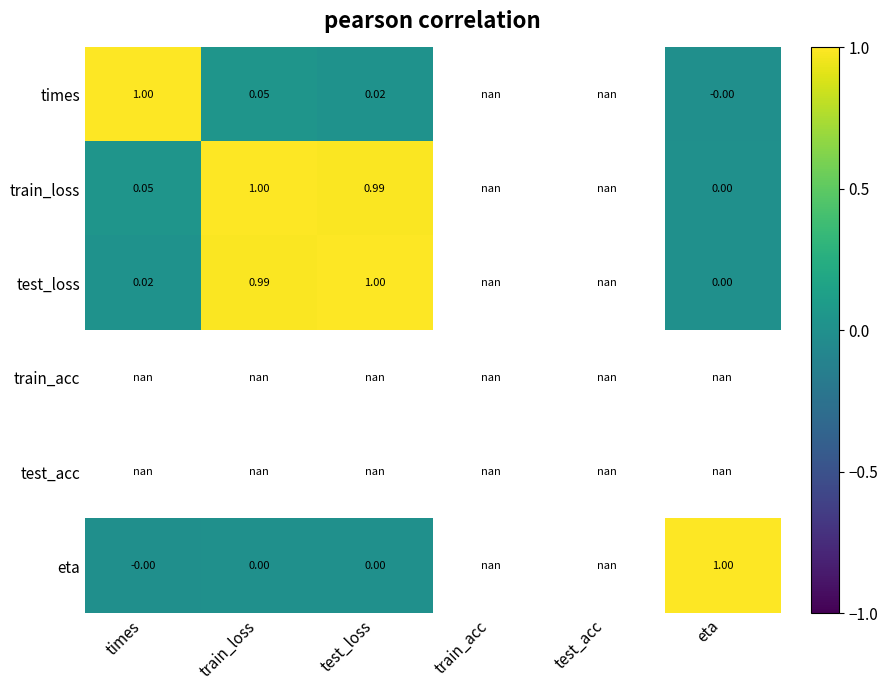

At which label does times reach its minimum?

eta